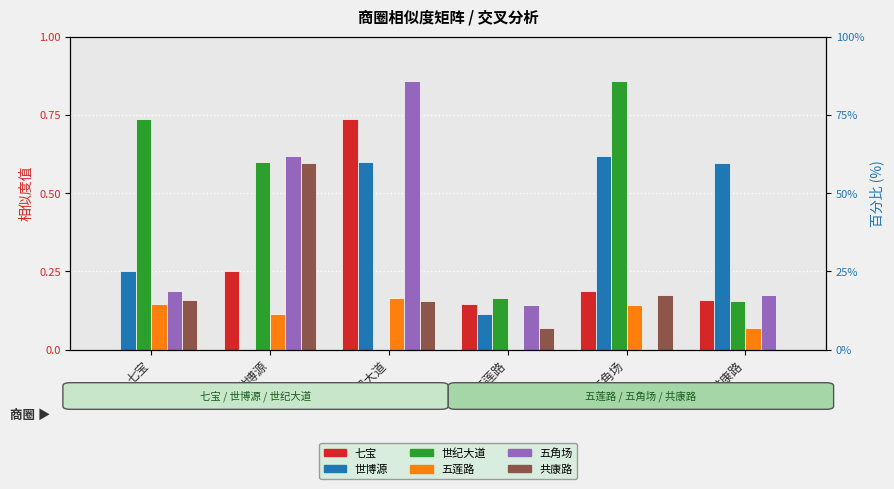

How many values in 世博源 are above zero?

5